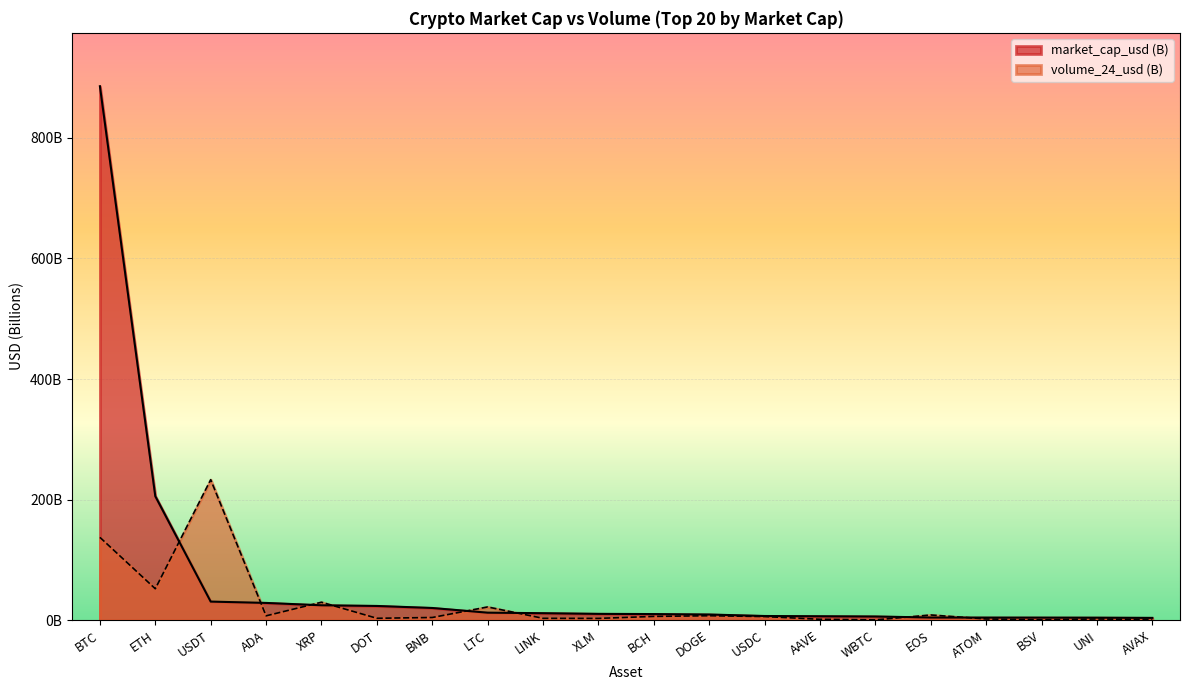

Reading right to left, transcribe all the data shown in this chart.

market_cap_usd: AVAX=3.7	UNI=4.1	BSV=4.2	ATOM=4.2	EOS=4.3	WBTC=6.1	AAVE=6.4	USDC=6.9	DOGE=9.3	BCH=10.1	XLM=10.4	LINK=11.5	LTC=12.4	BNB=20.2	DOT=23.5	XRP=24.7	ADA=28.6	USDT=30.8	ETH=205.6	BTC=885.7
volume_24_usd: AVAX=0.9	UNI=1.9	BSV=0.5	ATOM=1.9	EOS=8.6	WBTC=0.4	AAVE=1.4	USDC=6.0	DOGE=7.3	BCH=6.2	XLM=2.9	LINK=3.0	LTC=21.9	BNB=4.4	DOT=3.1	XRP=29.7	ADA=7.2	USDT=233.0	ETH=52.1	BTC=137.3